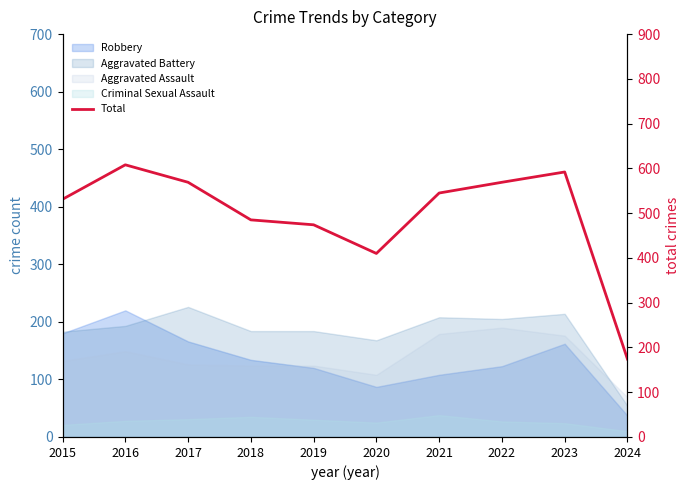

What is the difference between the values at 2020 and 2017?

159